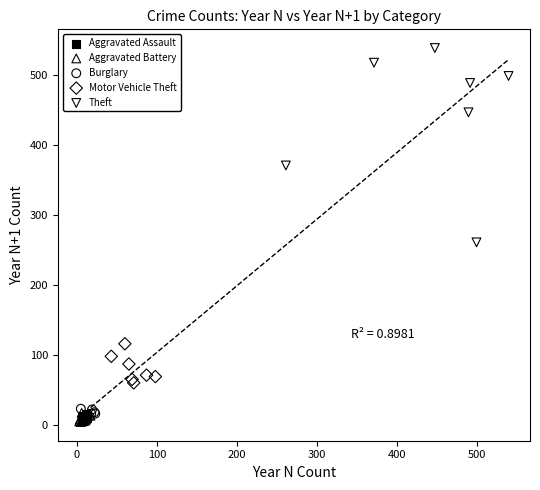

Which series has the largest Y range (max minus min)?

Theft